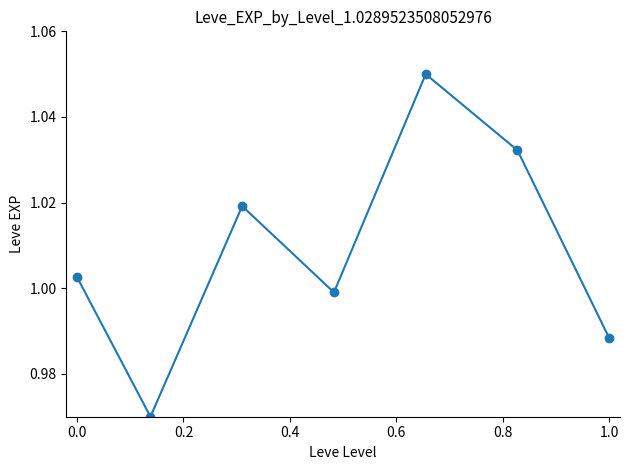

How many points are higher than both their immediate neighbors (excluding endpoints)?

2